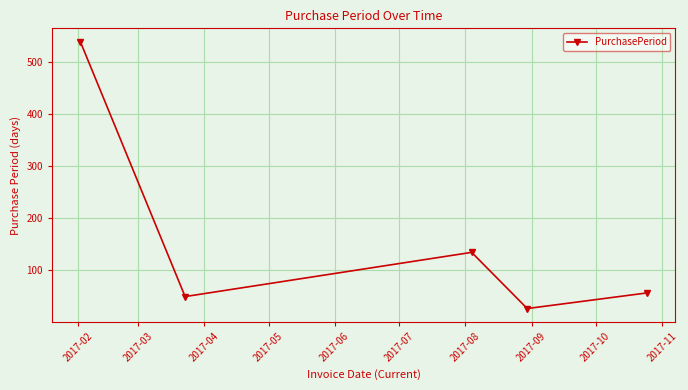

What is the sum of all values?

804